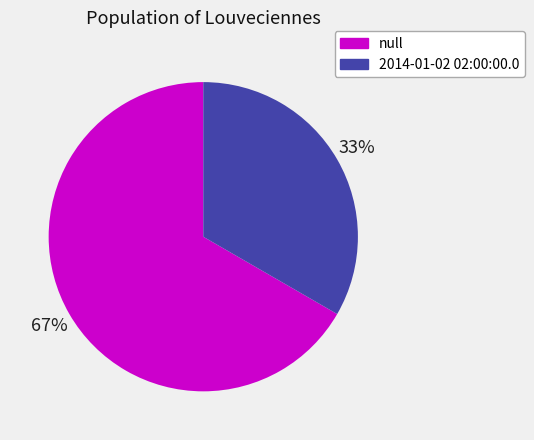

Count the number of slices in the pie.

2